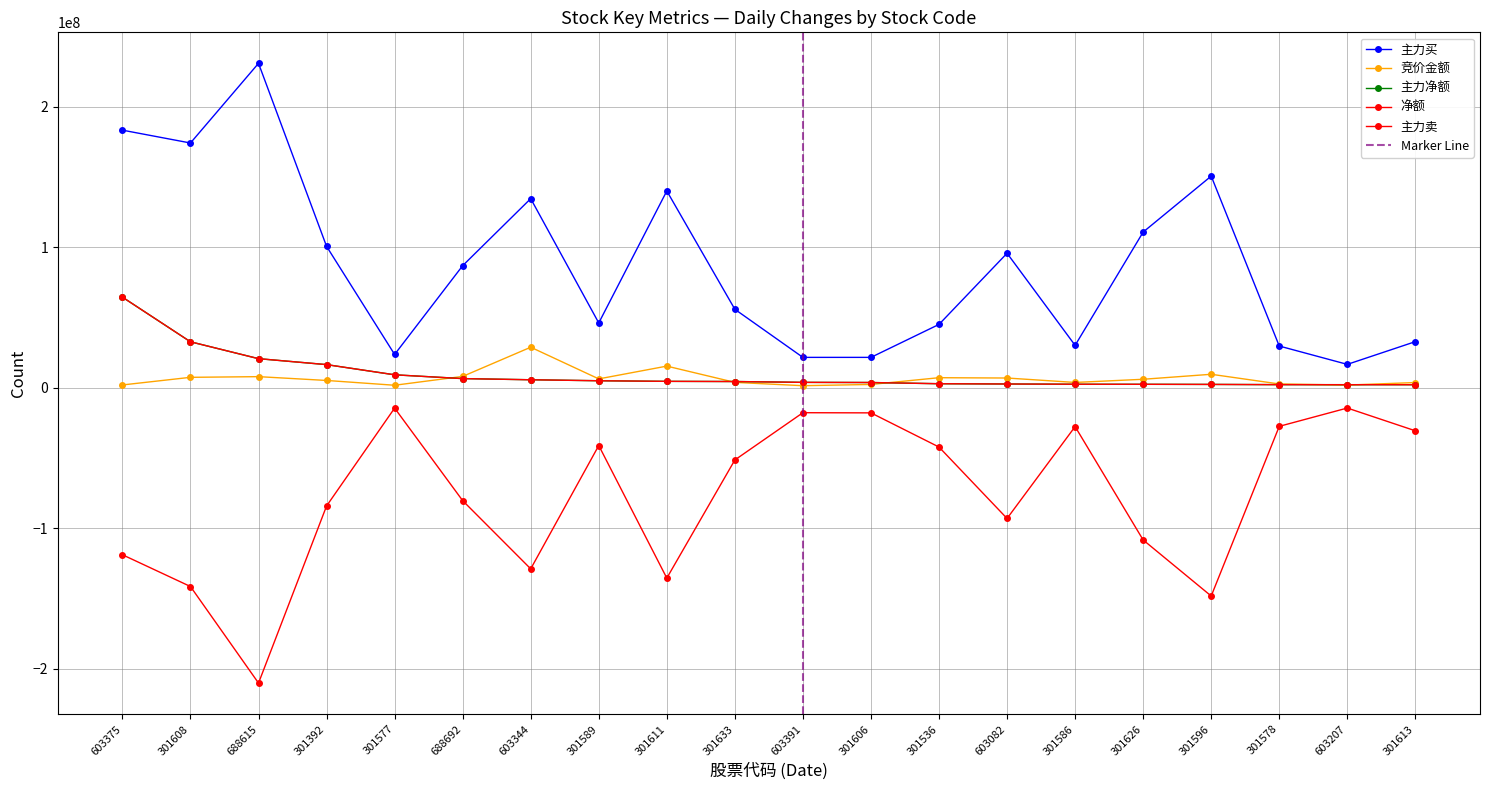

At which label does 竞价金额 reach its peak?

603344